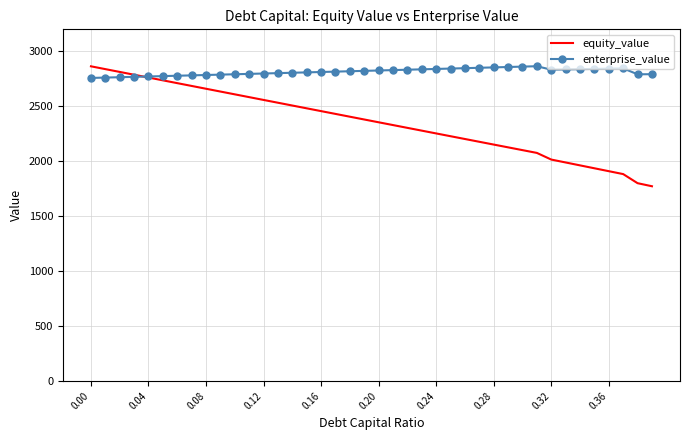

Which series has the largest range (max minus min)?

equity_value